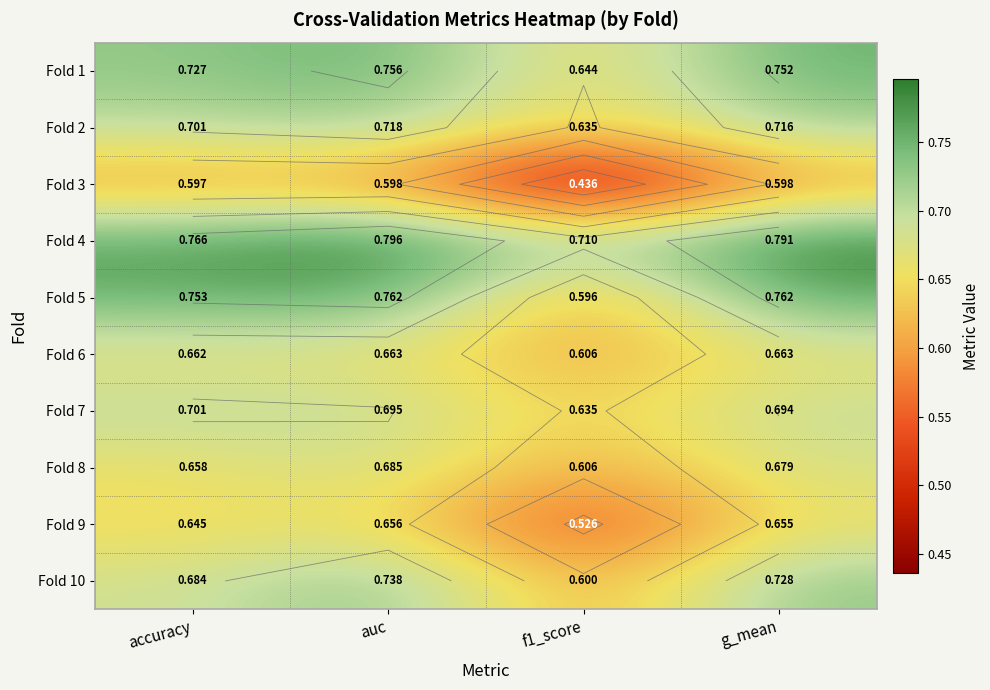

Is the value of Fold 7 at f1_score greater than the value of Fold 9 at accuracy?

No